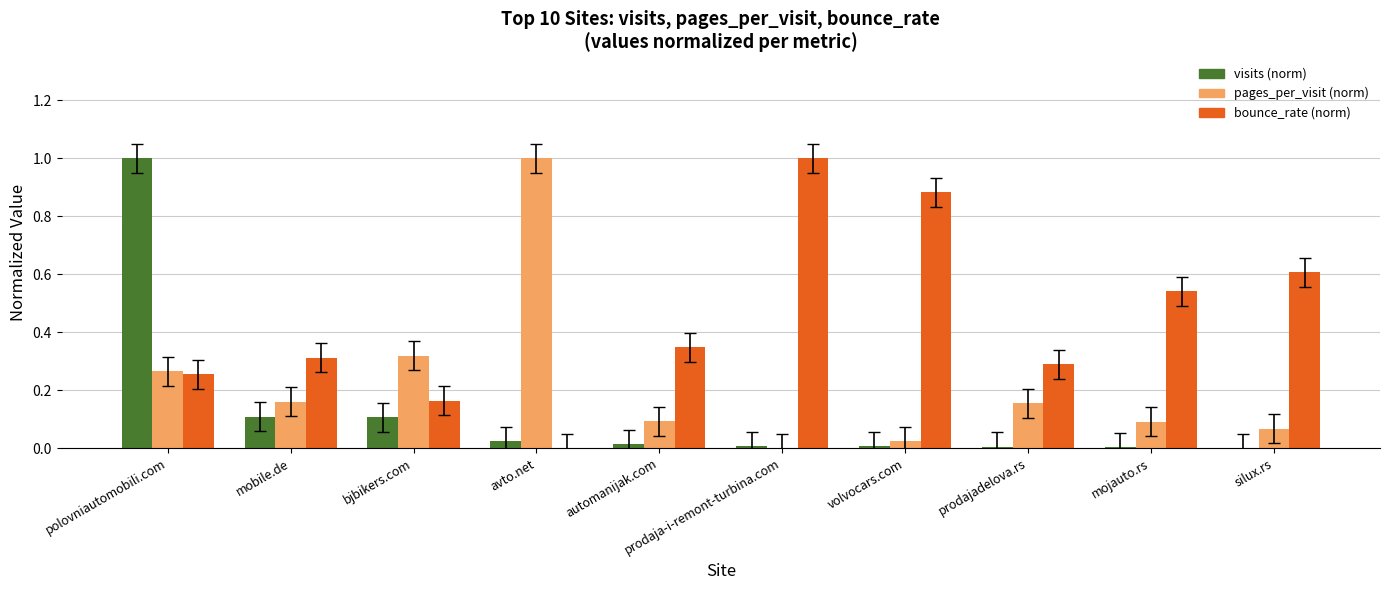

The visits (norm) series shows 1.0 at polovniautomobili.com. True or false?

True